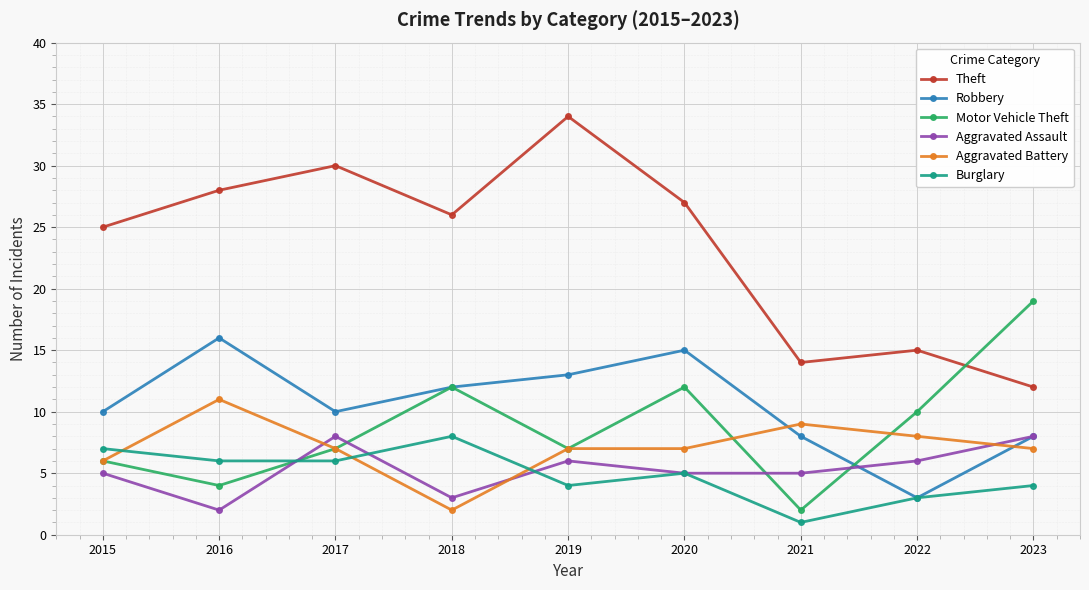

At which label does Aggravated Battery first exceed 7?

2016